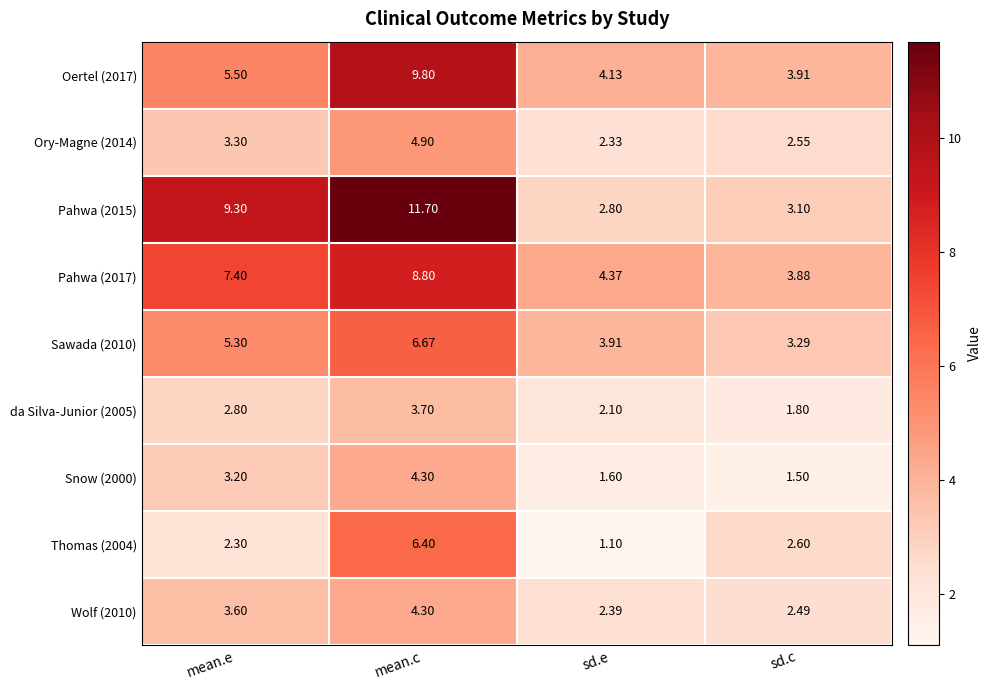

Where does the Thomas (2004) series first go above 2?

mean.e